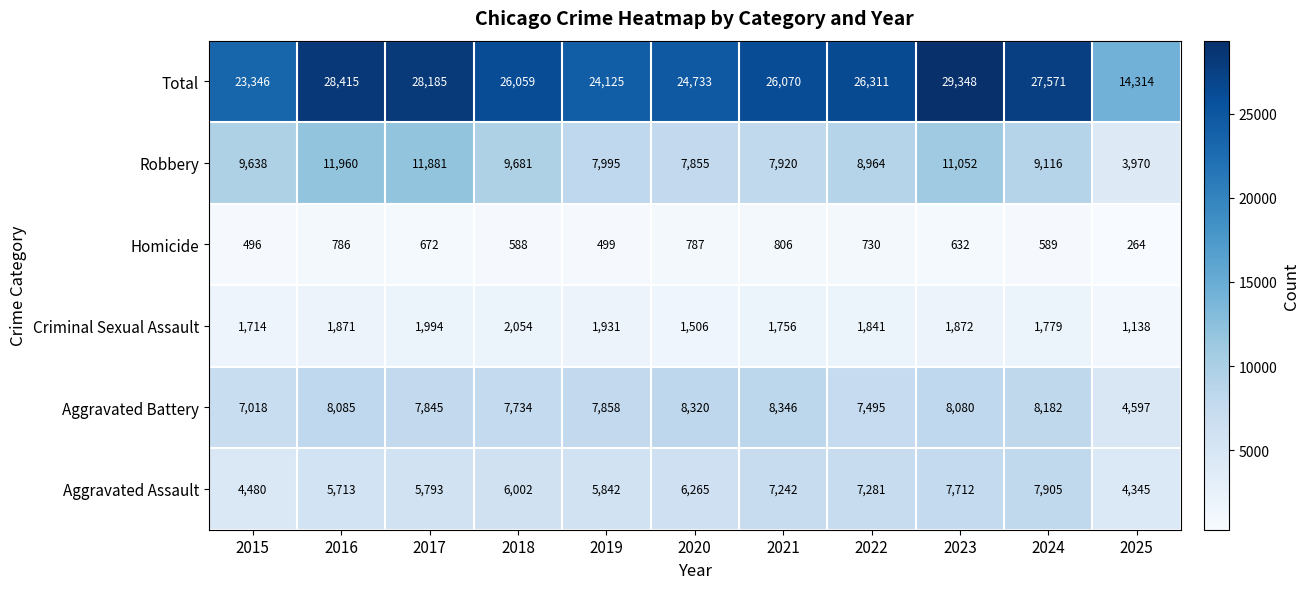

Between 2016 and 2018, which series saw the biggest shift?

Total